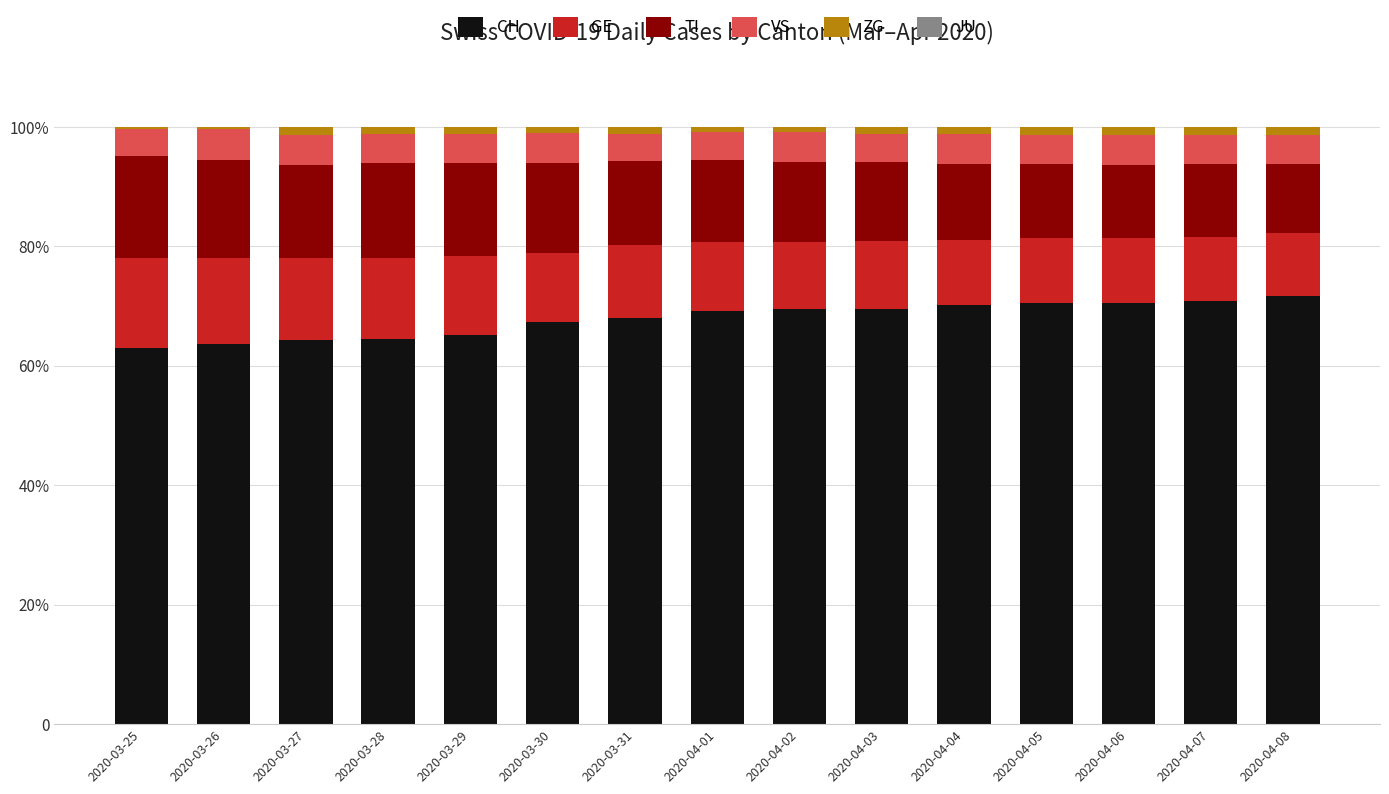

How many bars are there in total?

90